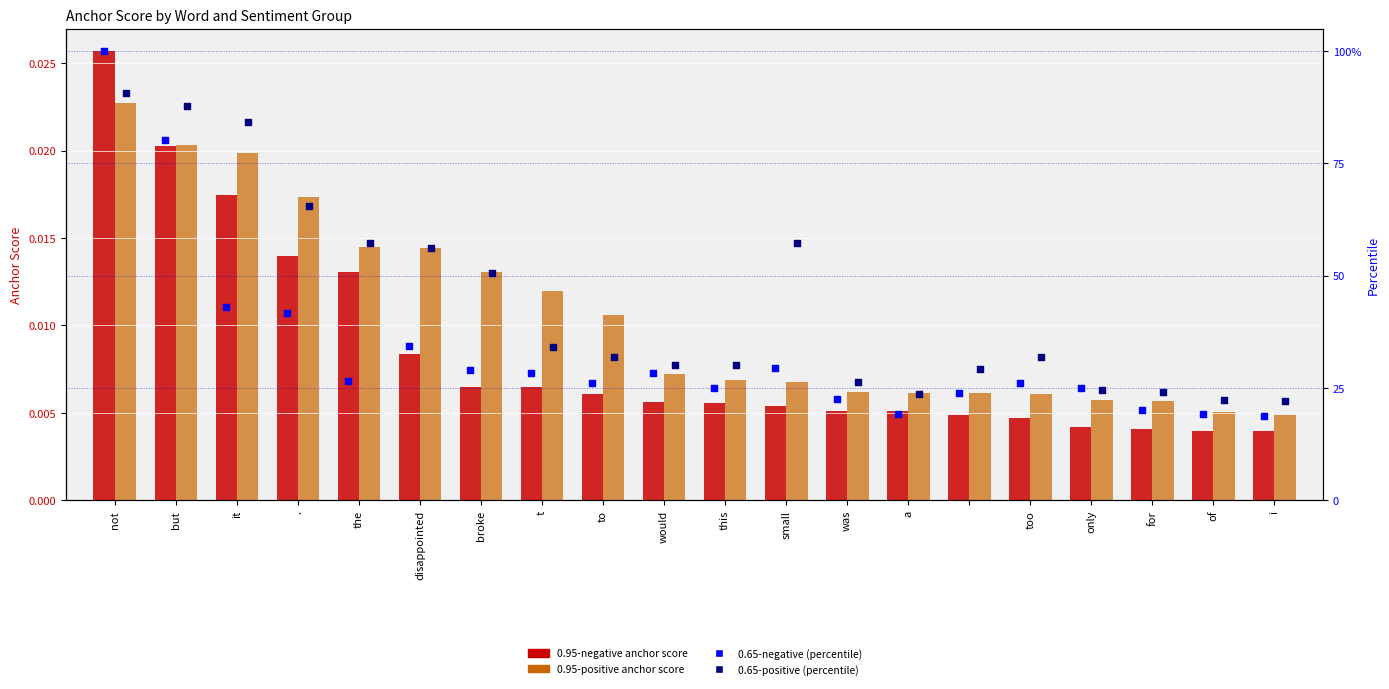

Is the value of 0.65-negative (percentile) at small greater than the value of 0.65-positive (percentile) at but?

No